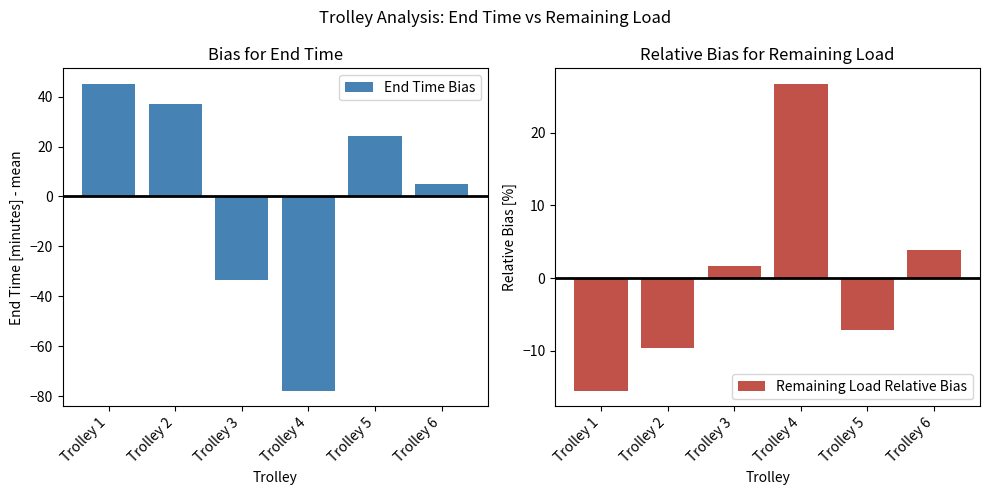

What is the difference between the maximum and second lowest values in the Remaining Load Relative Bias series?

36.4